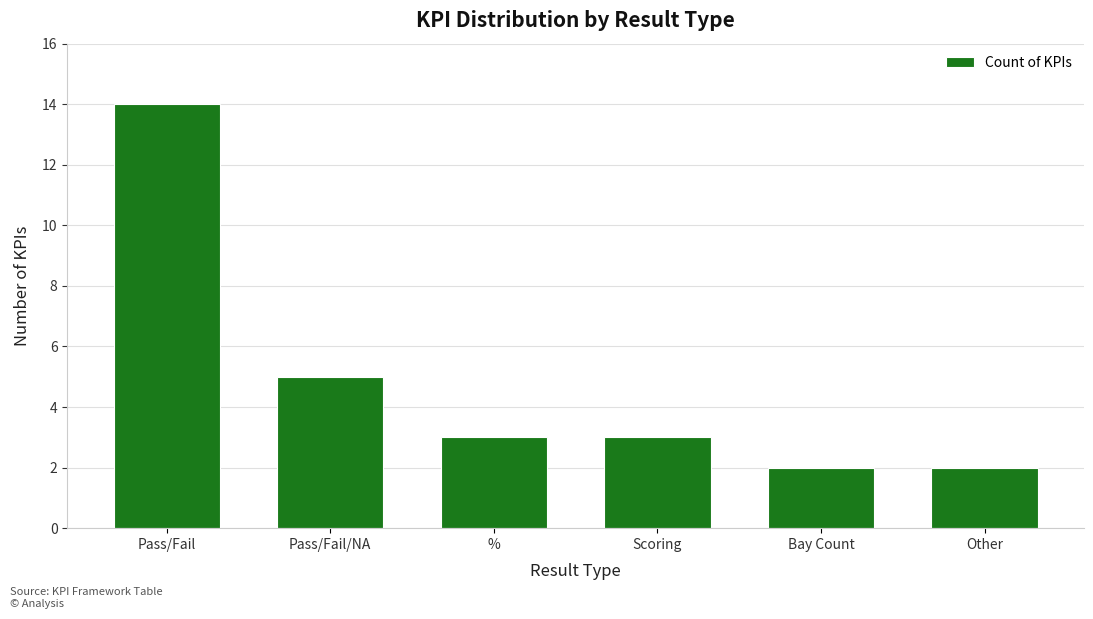

What is the ratio of the value at Pass/Fail/NA to the value at Pass/Fail?

0.4